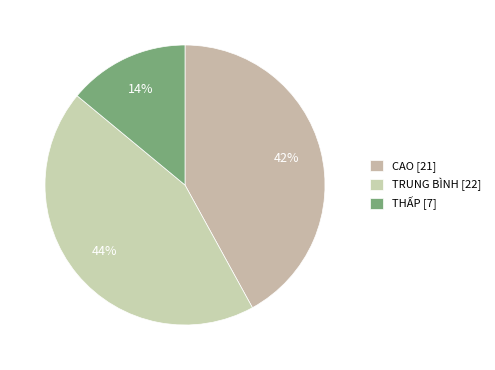

The CAO slice represents 42% of the pie. True or false?

True